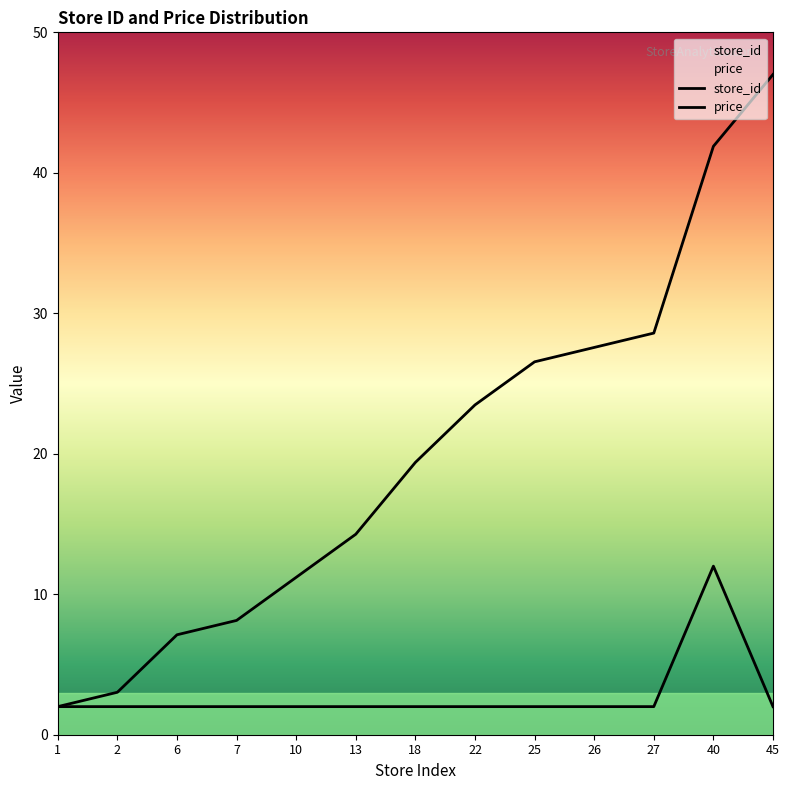

At which label is price closest to 7?

1